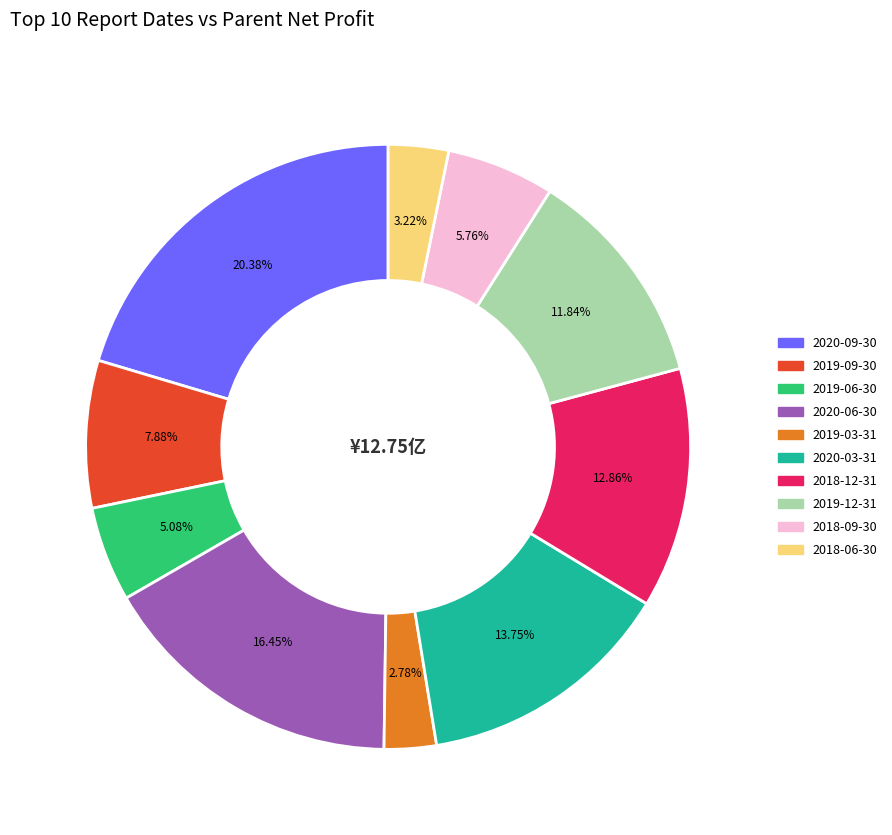

True or false: 2020-03-31 accounts for 14% of the total.

True